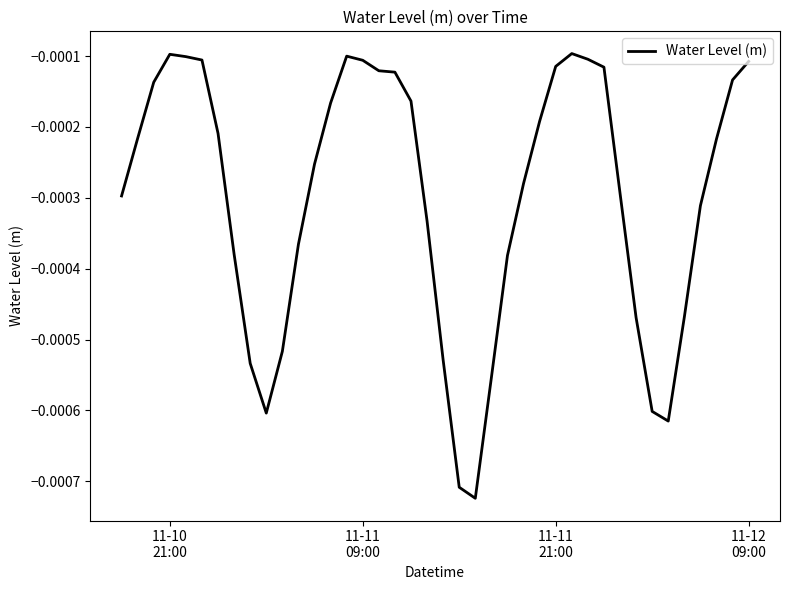

Does the chart have visible grid lines?

No